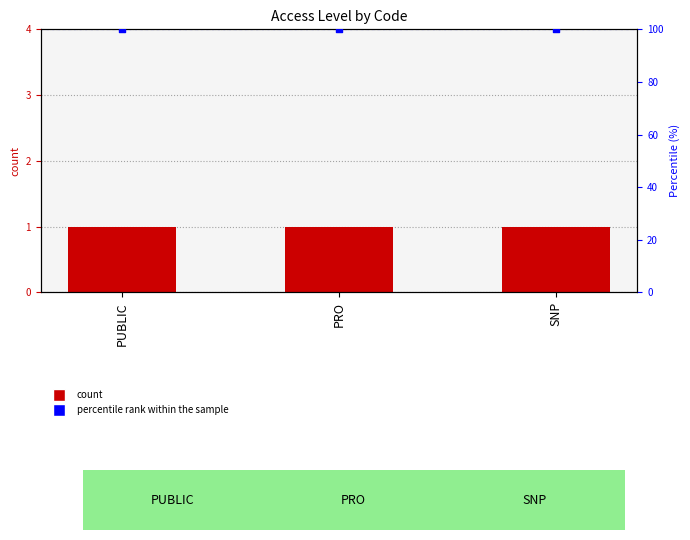

What is the total value across all series at PUBLIC?

101